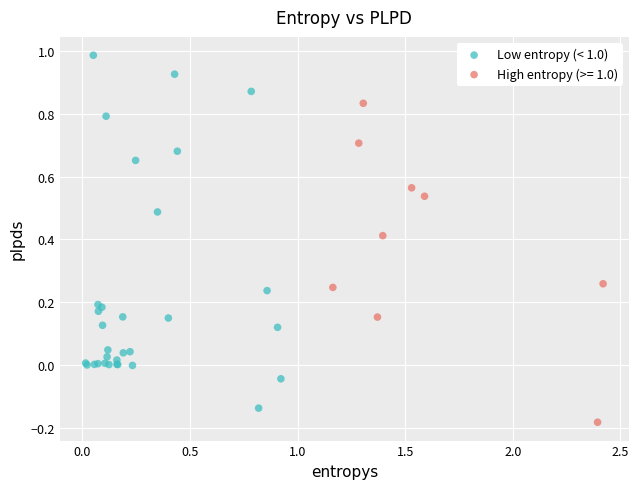

Which series has the largest Y range (max minus min)?

Low entropy (< 1.0)